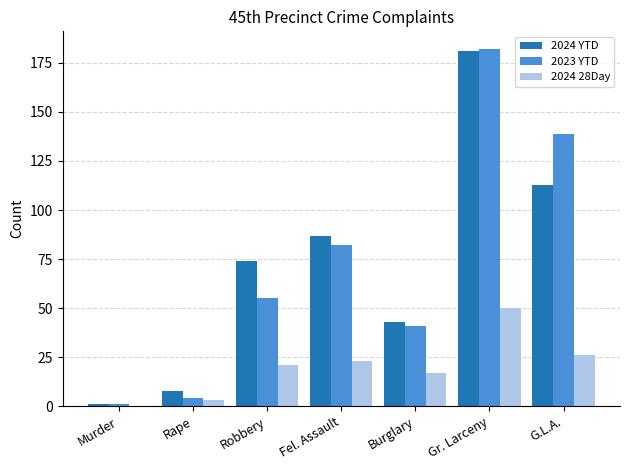

What is the sum of all 2024 YTD values?

507